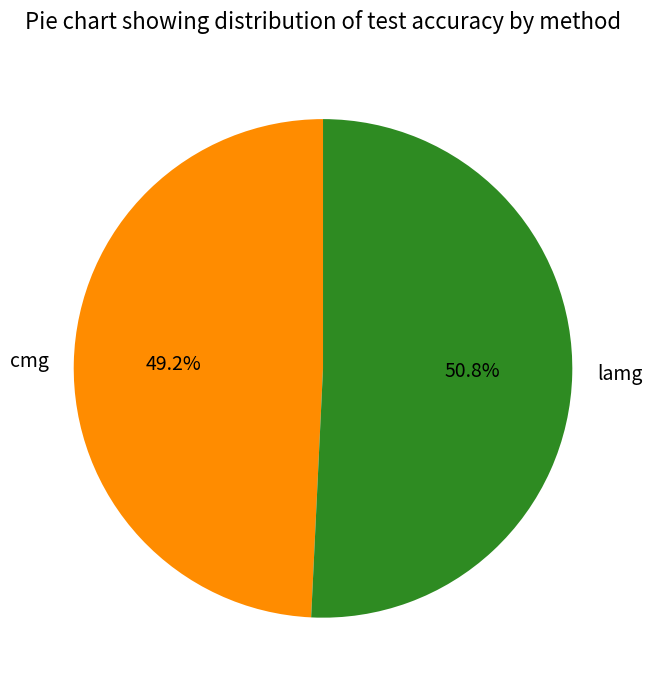

Does lamg account for over 50% of the chart?

Yes